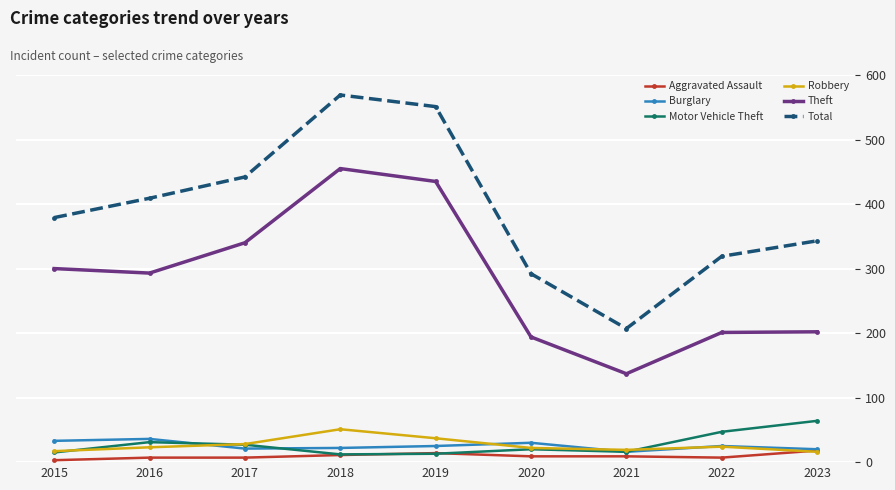

The Burglary series shows 21 at 2017. True or false?

True